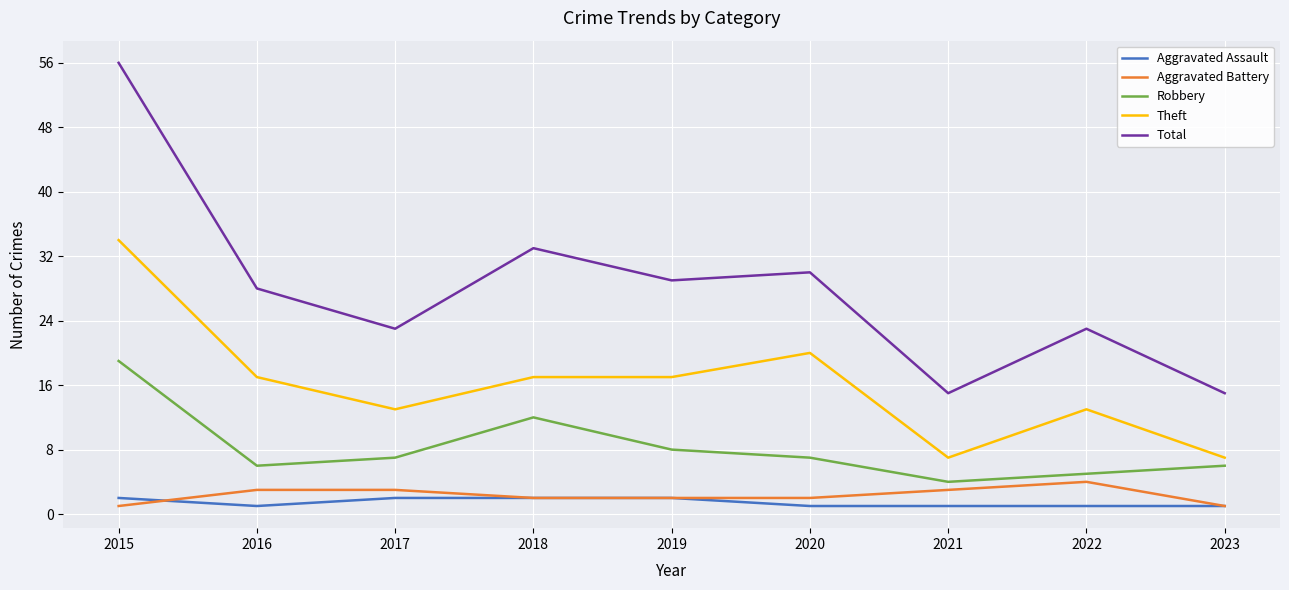

Reading left to right, transcribe all the data shown in this chart.

Aggravated Assault: 2015=2	2016=1	2017=2	2018=2	2019=2	2020=1	2021=1	2022=1	2023=1
Aggravated Battery: 2015=1	2016=3	2017=3	2018=2	2019=2	2020=2	2021=3	2022=4	2023=1
Robbery: 2015=19	2016=6	2017=7	2018=12	2019=8	2020=7	2021=4	2022=5	2023=6
Theft: 2015=34	2016=17	2017=13	2018=17	2019=17	2020=20	2021=7	2022=13	2023=7
Total: 2015=56	2016=28	2017=23	2018=33	2019=29	2020=30	2021=15	2022=23	2023=15